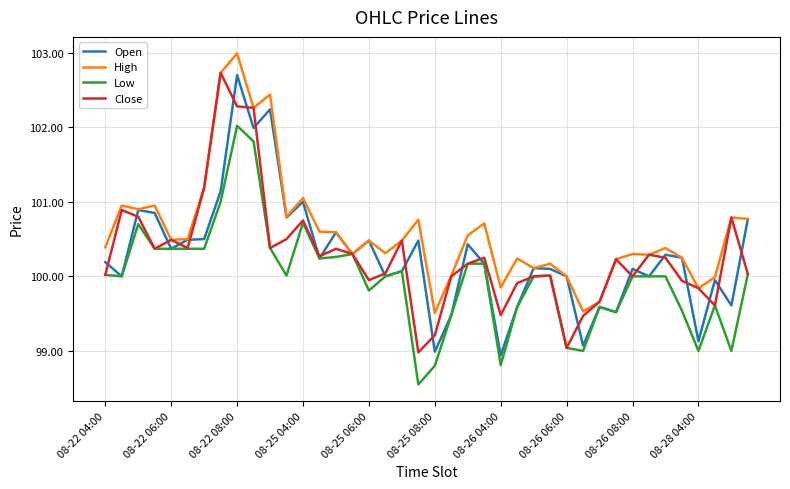

Which series has the largest total across all categories?

High